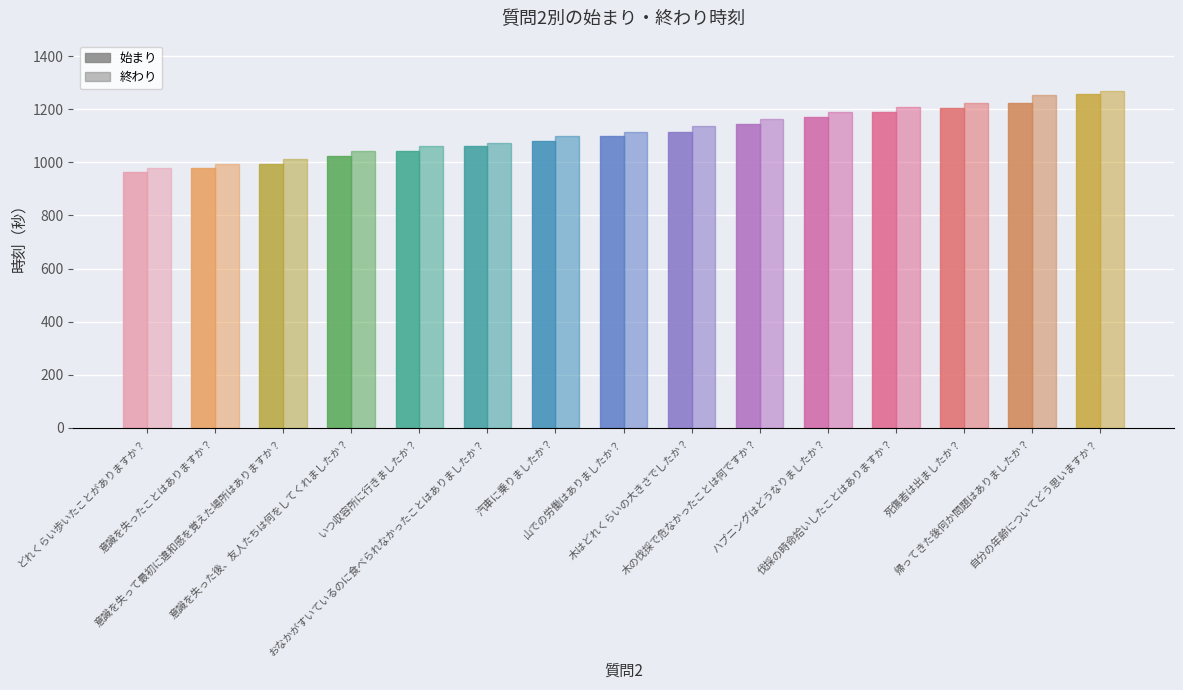

How many groups of bars are there?

15